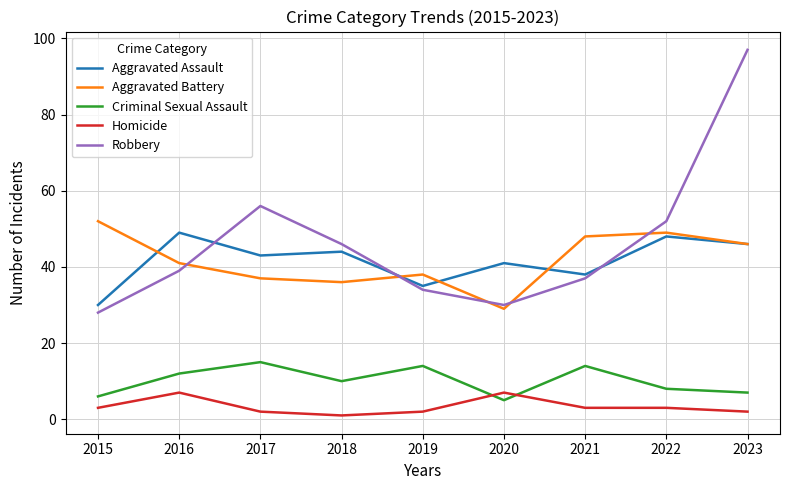

True or false: Aggravated Assault has more than 1 points higher than both neighbors.

True